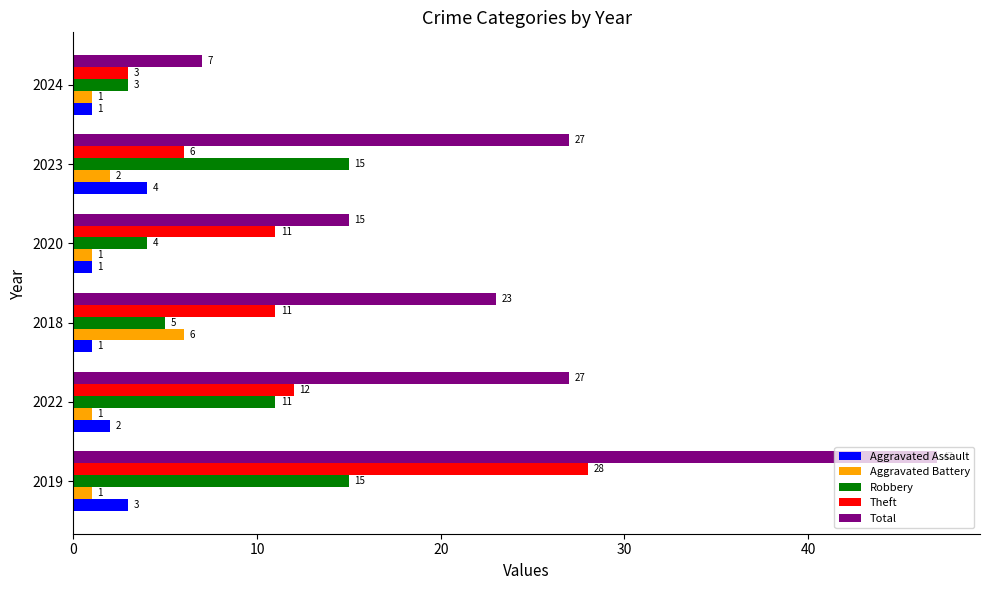

At which label is Aggravated Battery closest to 3?

2023